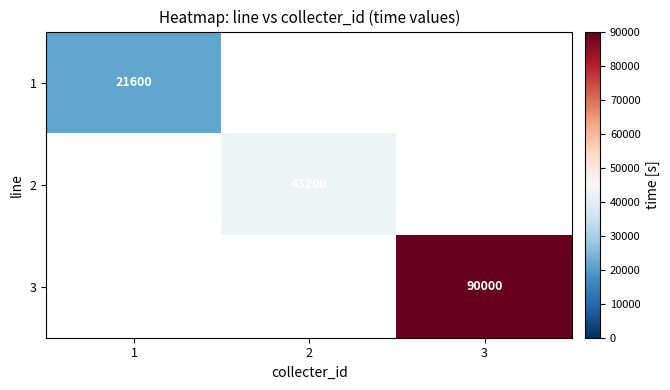

Count the number of data series in this chart.

3